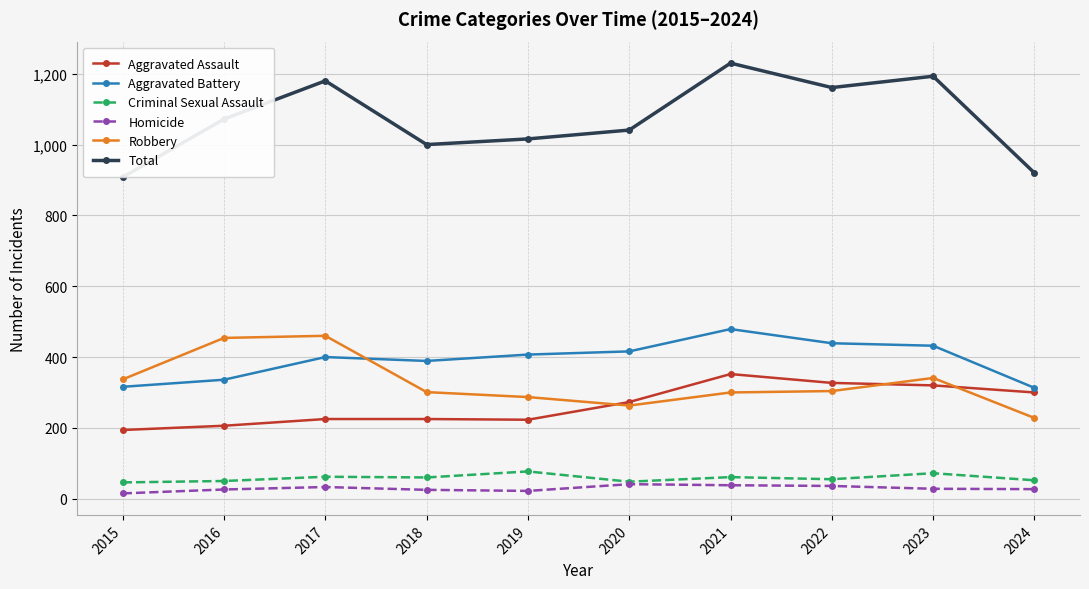

Read the Aggravated Assault value at 2023, to the nearest 50.

300